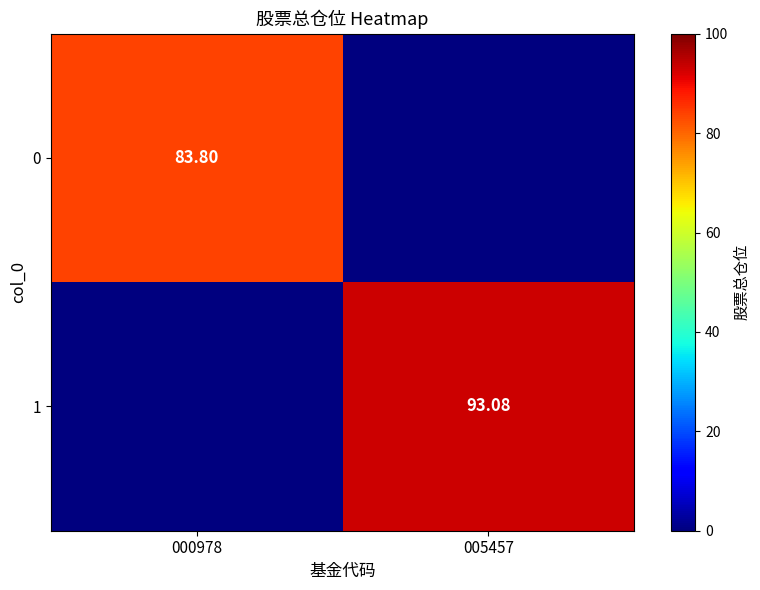

How many data points does each series have?

2